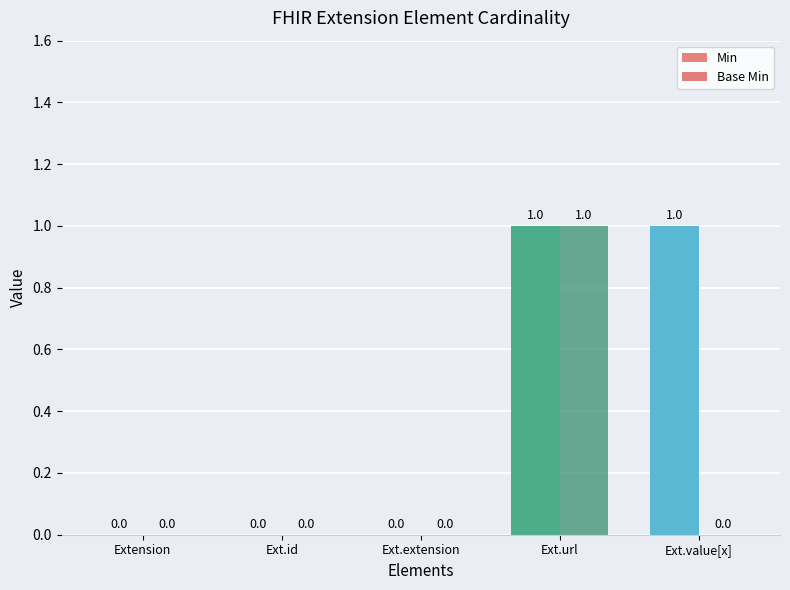

Reading right to left, list all the values displayed in this chart.

Min: 1	1	0	0	0
Base Min: 0	1	0	0	0